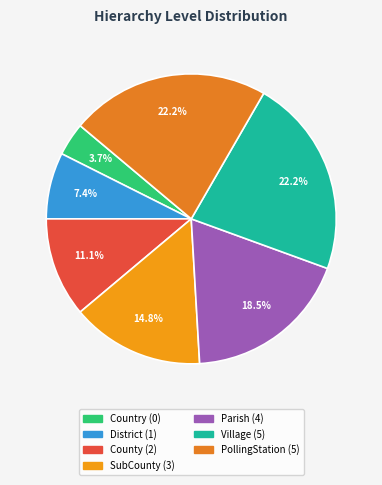

Does County account for over 50% of the chart?

No